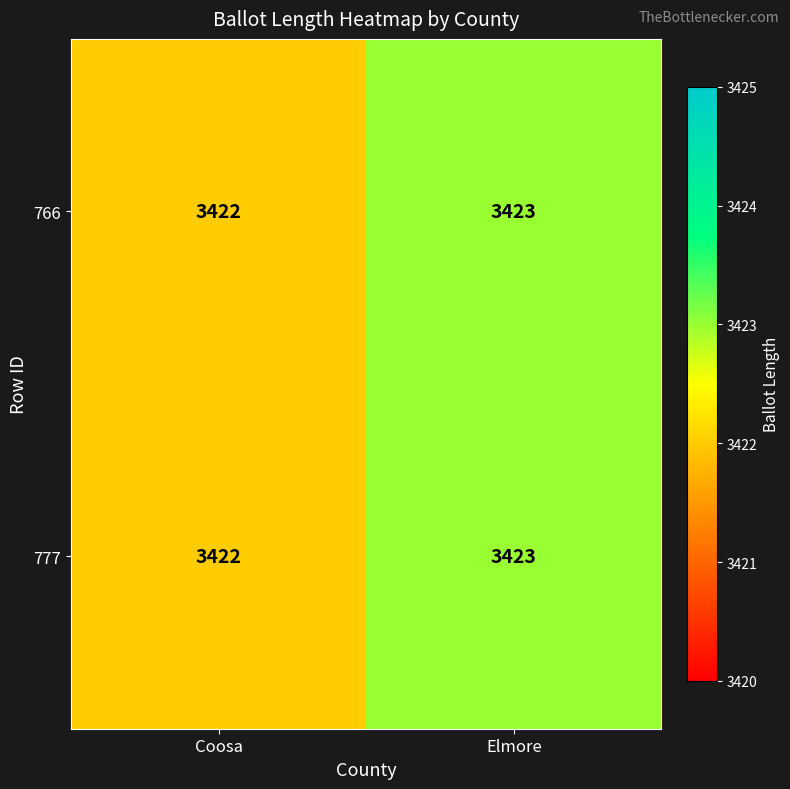

Reading right to left, extract all data points from this chart.

766: Elmore=3423	Coosa=3422
777: Elmore=3423	Coosa=3422